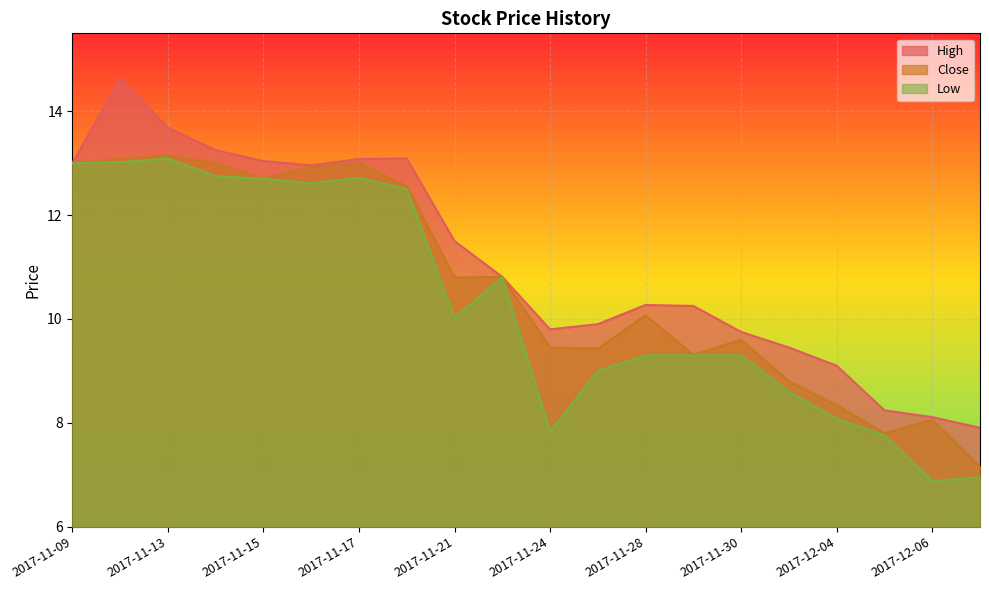

At 2017-11-28, list the series in order from smallest to largest.

Low, Close, High